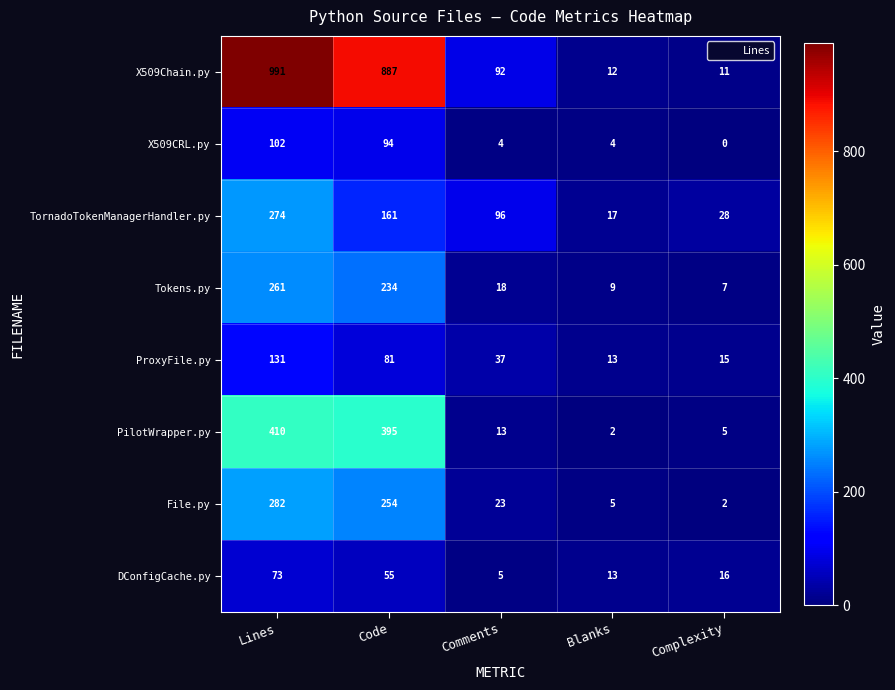

What is the total value across all series at Comments?

288